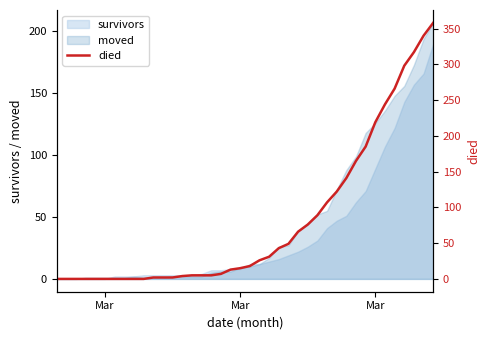

True or false: there are more than 1 points higher than both neighbors.

False